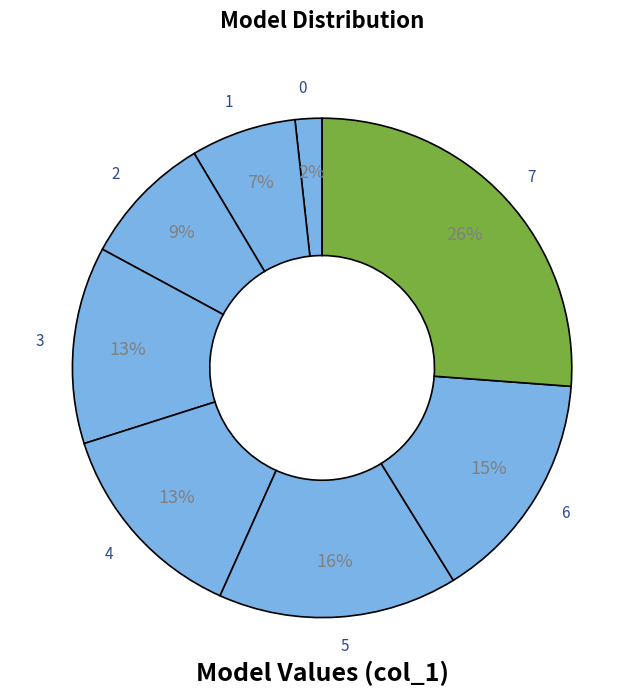

To the nearest percent, what percentage of the pie is 5?

16%